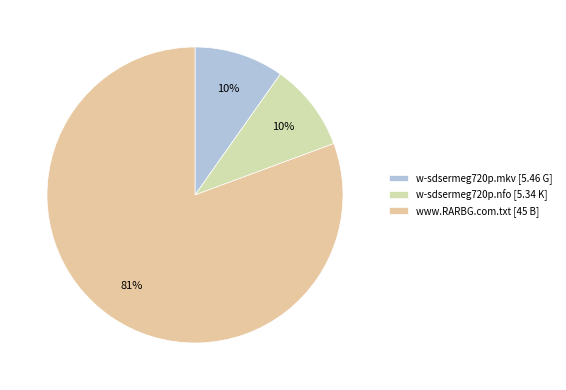

To the nearest percent, what is the difference between the largest and smallest slice percentages?

71%